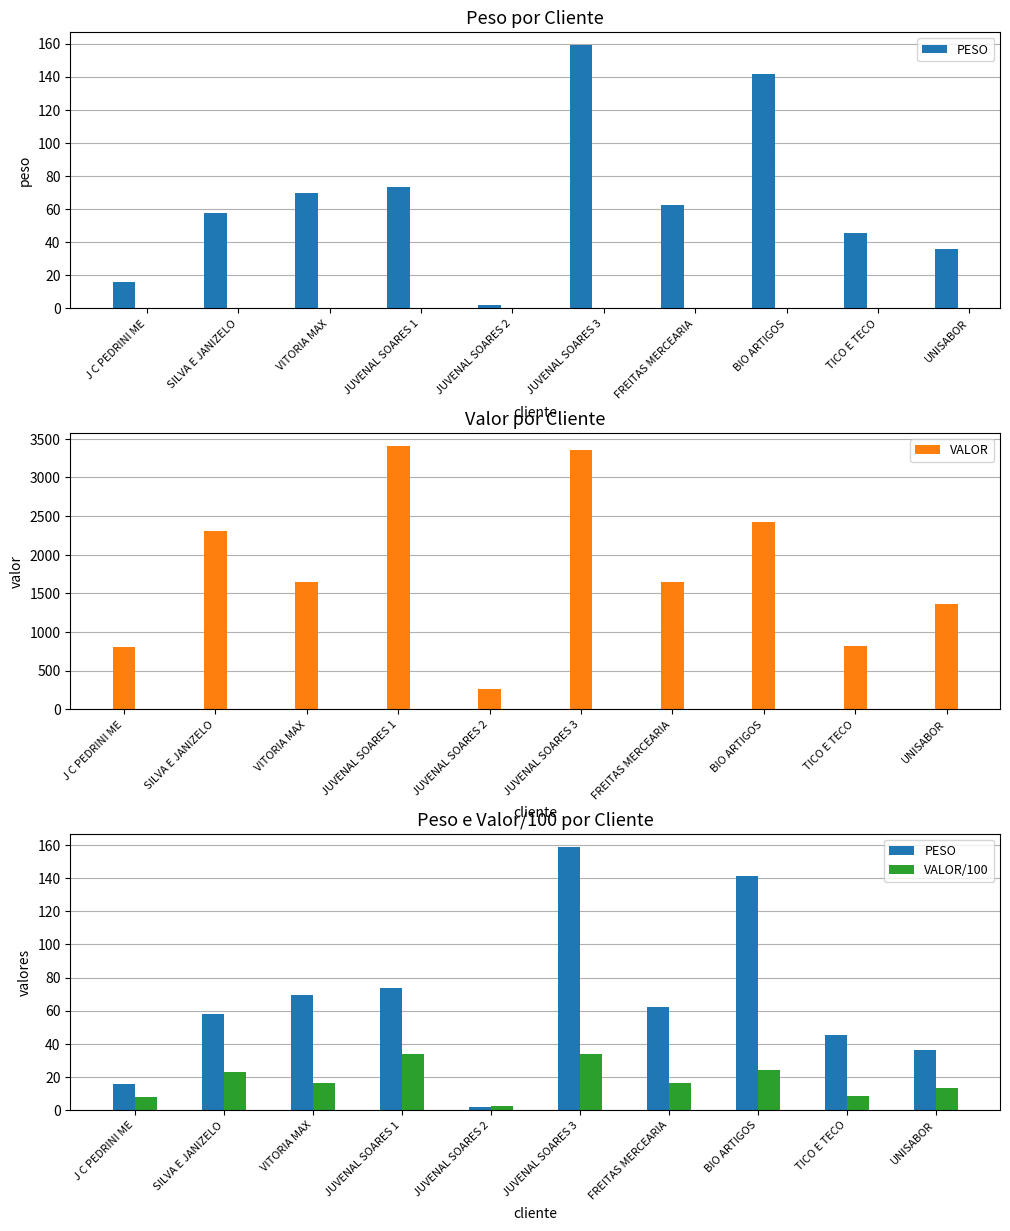

What is the total value across all series at SILVA E JANIZELO?

2391.8